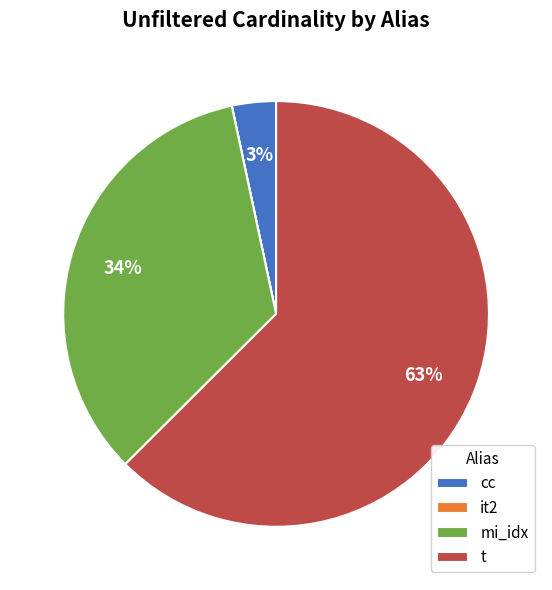

Which has a higher value, t or mi_idx?

t